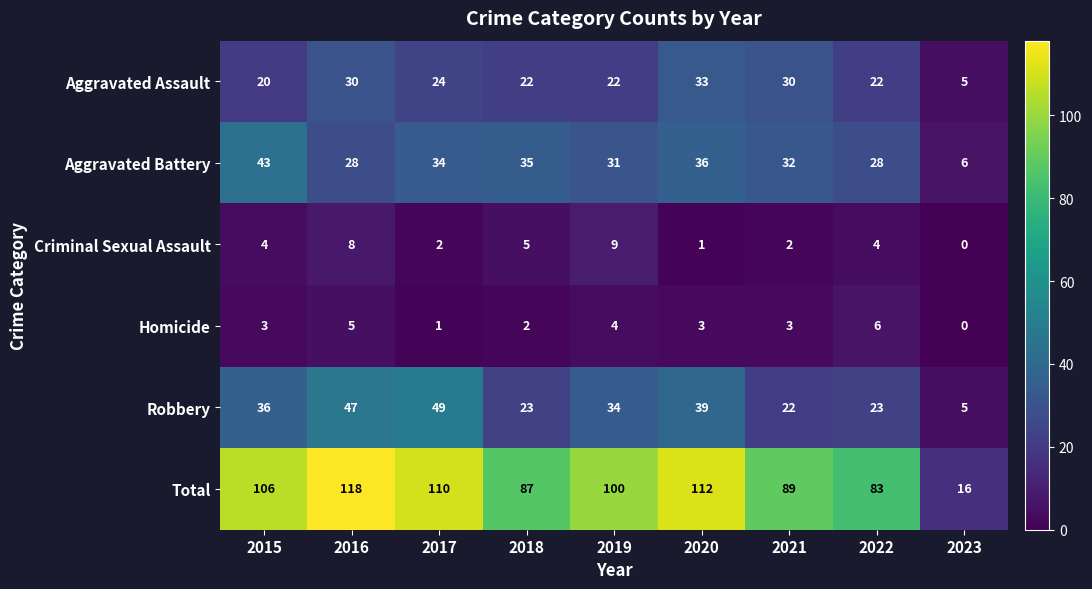

The value of Criminal Sexual Assault at 2022 is 4. True or false?

True